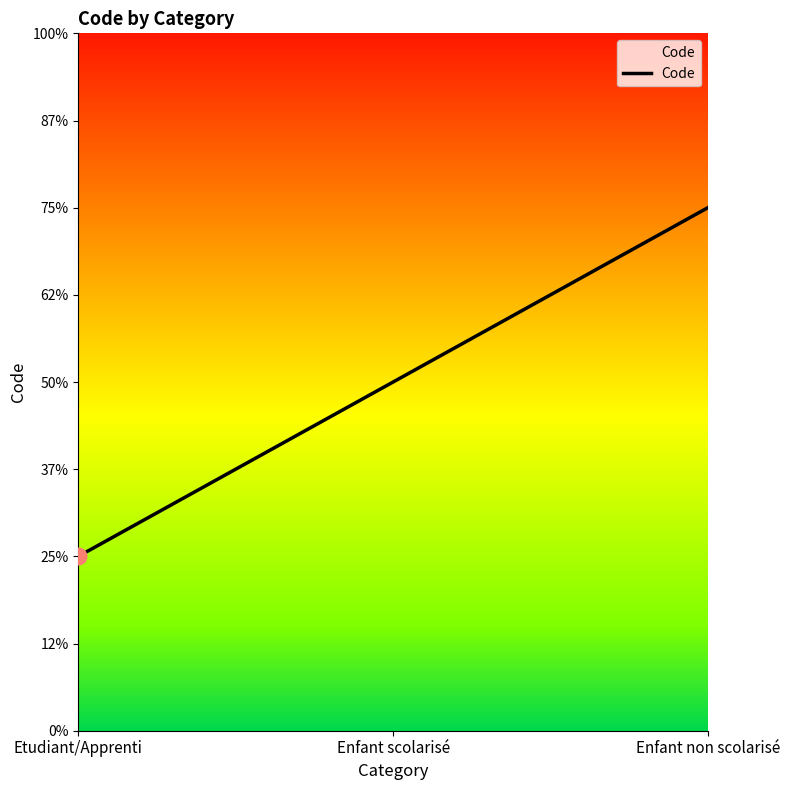

Approximately how many times larger is the value at Etudiant/Apprenti compared to Enfant non scolarisé?

0.3